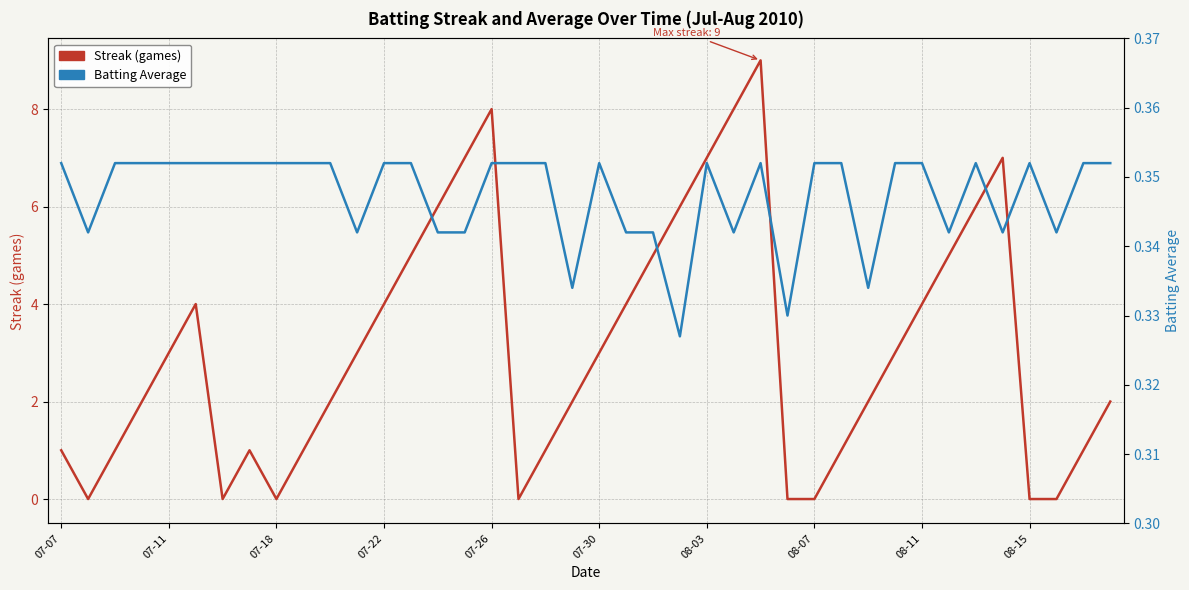

How many data points in Streak (games) are above 3?

16